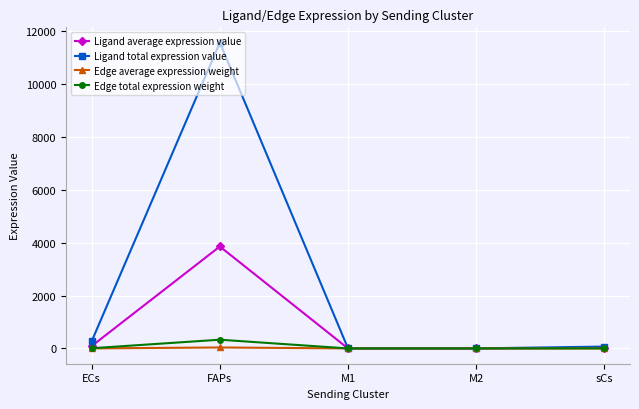

True or false: Ligand total expression value has more than 0 points higher than both neighbors.

True